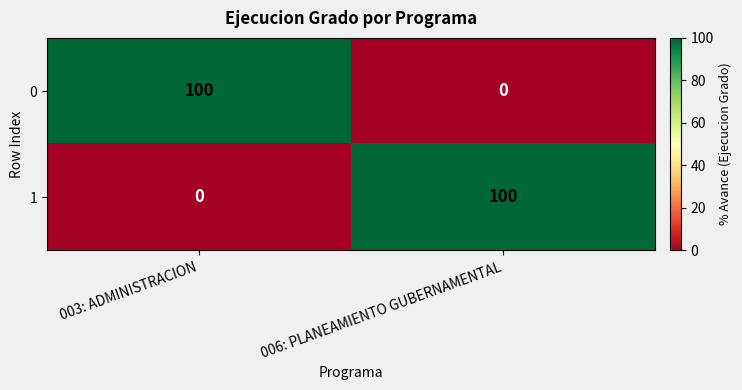

What is the sum of all 1 values?

100